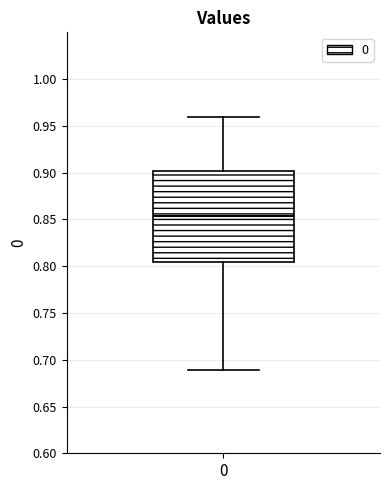

Where does the upper whisker of the box at x = 0 end on the y-axis? The values are not printed on the chart, so give them approximately, as read against the axis.

0.960